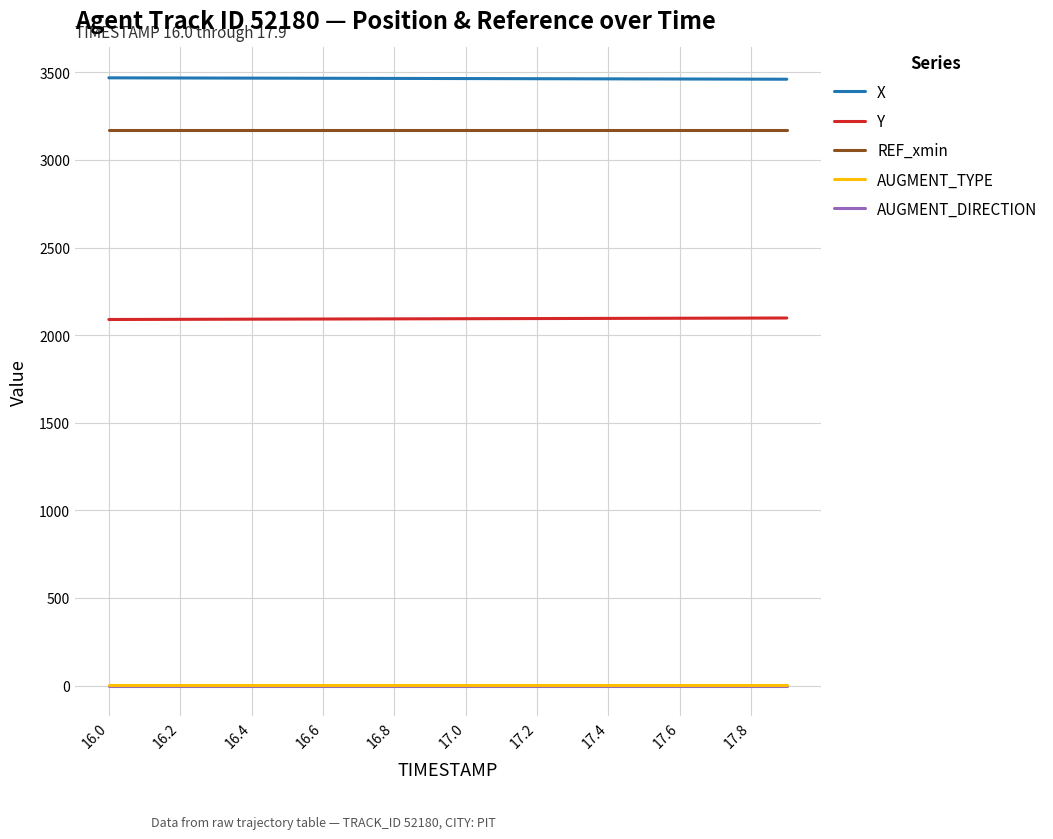

True or false: Y and X cross at least once.

False